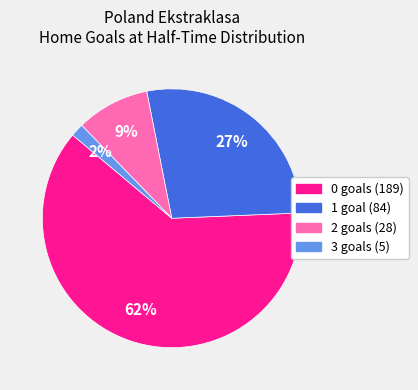

Which has a higher value, 2 or 3?

2